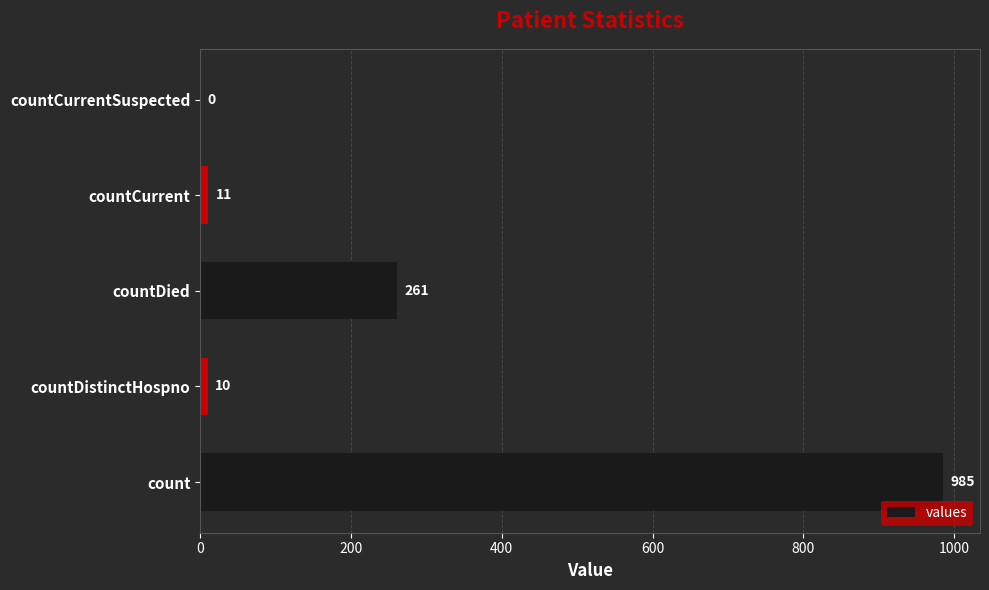

Are the bars grouped side by side (vs. stacked)?

No